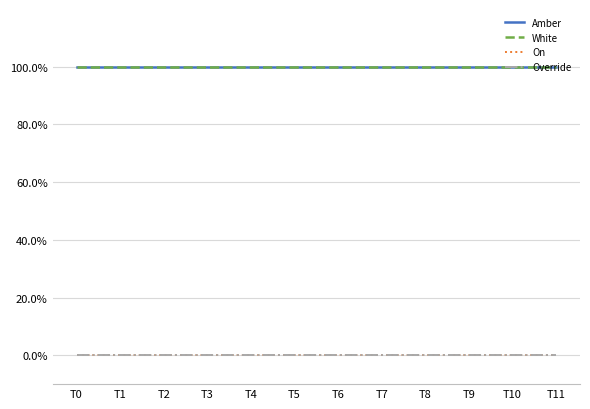

Does the chart have visible grid lines?

Yes